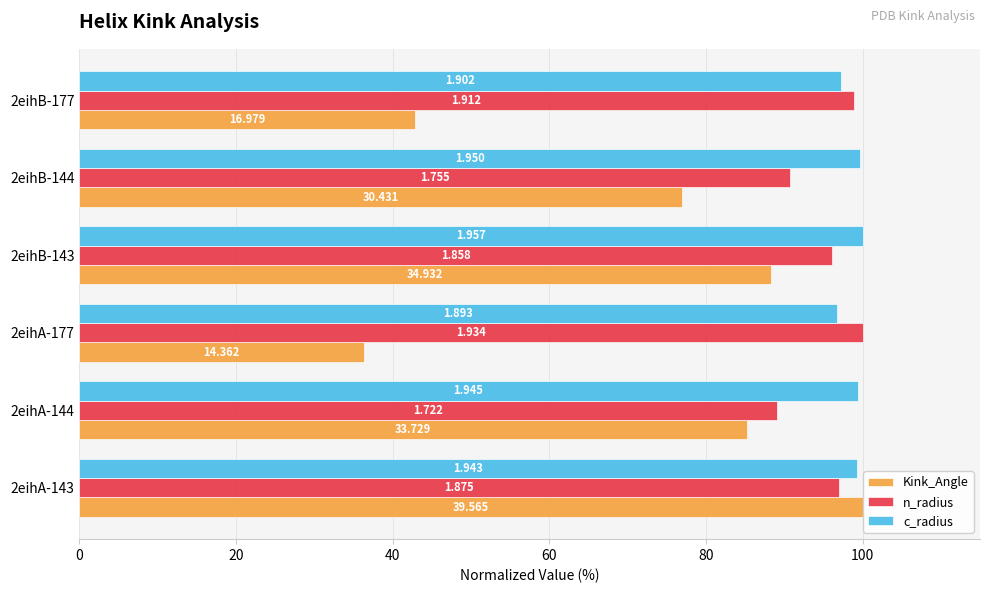

At how many categories does at least one series exceed 42?

6